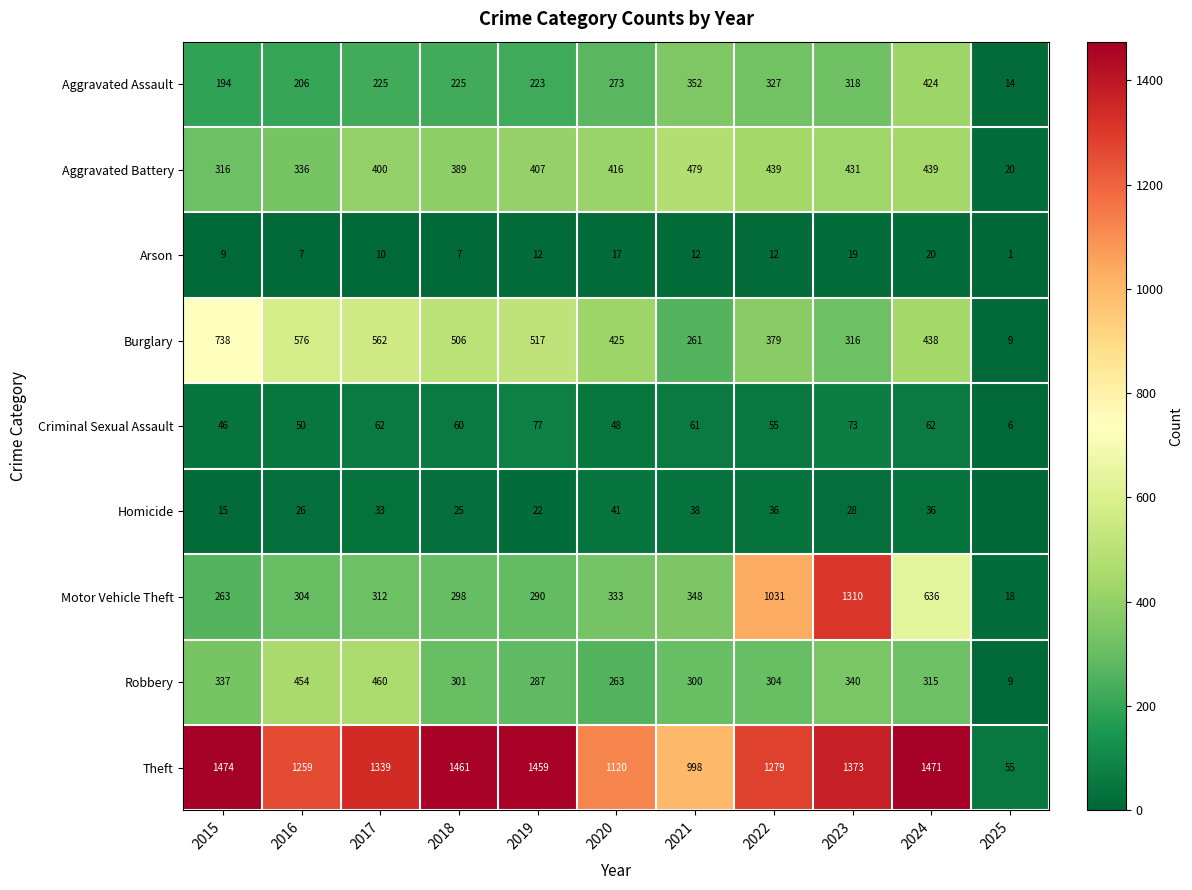

Which has a higher value, 2017 or 2025?

2017